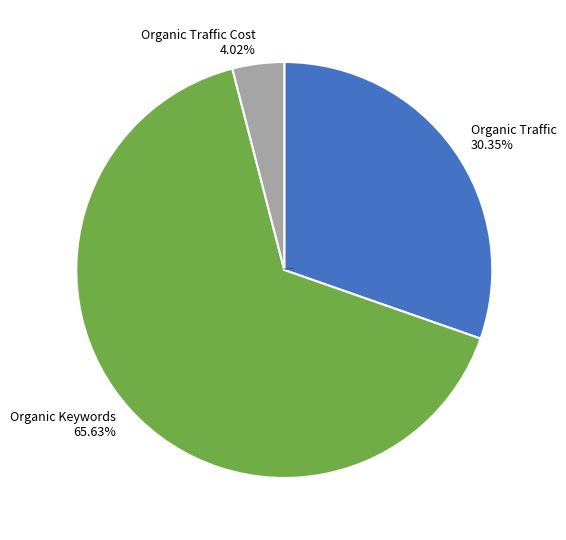

Rank the categories by value from lowest to highest.

Organic Traffic Cost, Organic Traffic, Organic Keywords